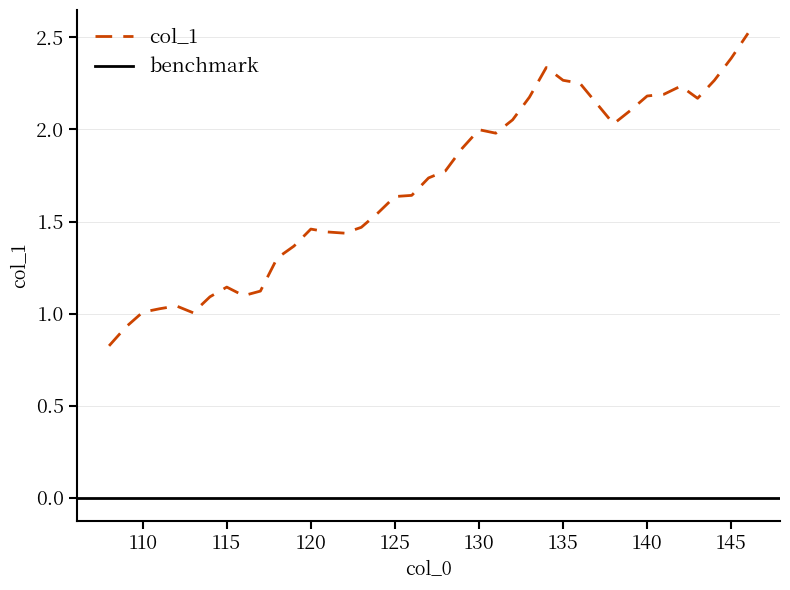

True or false: col_1 has a value of 0.4 at 115.

False